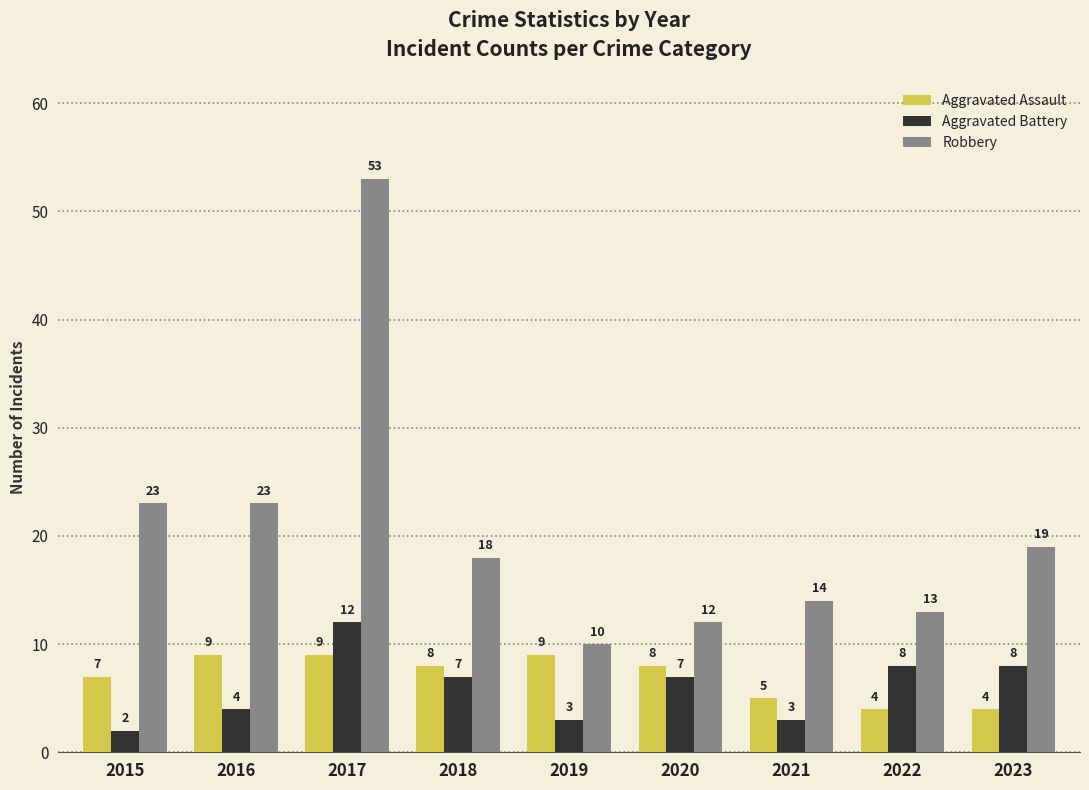

Count the number of categories in the chart.

9